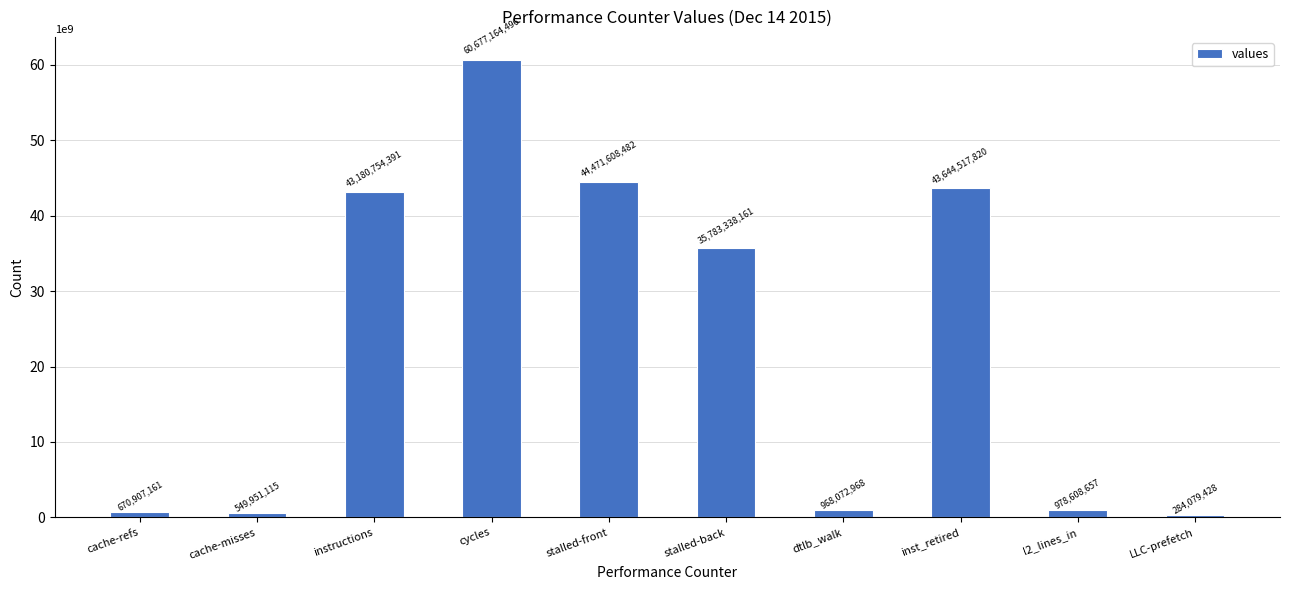

True or false: the data shows 549951115 at cache-misses.

True